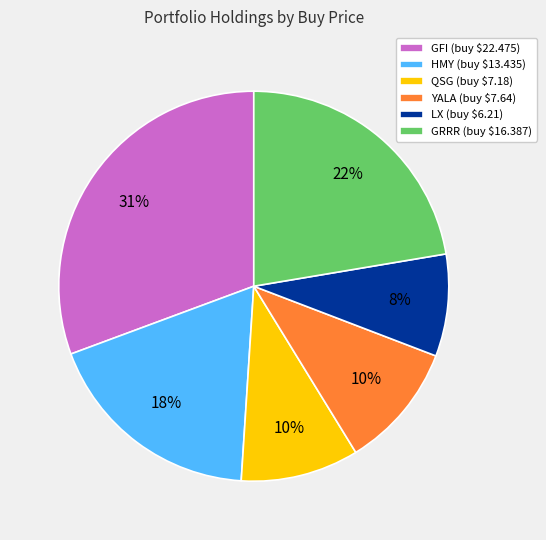

Which category has the smallest portion of the pie?

LX